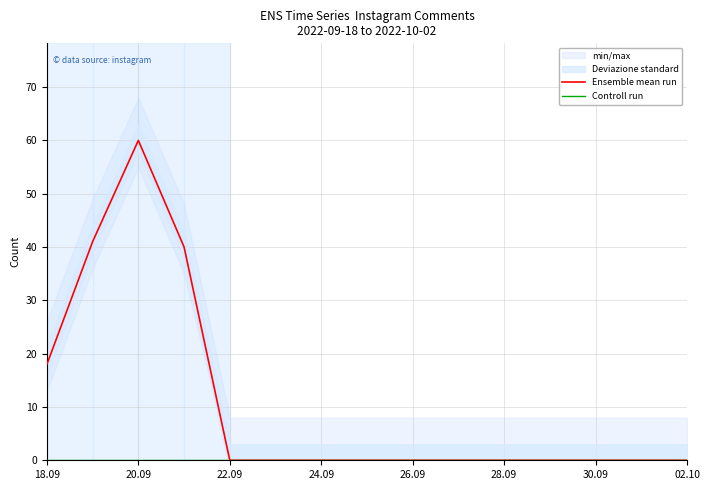

The Ensemble mean run series shows 0 at 24.09. True or false?

True